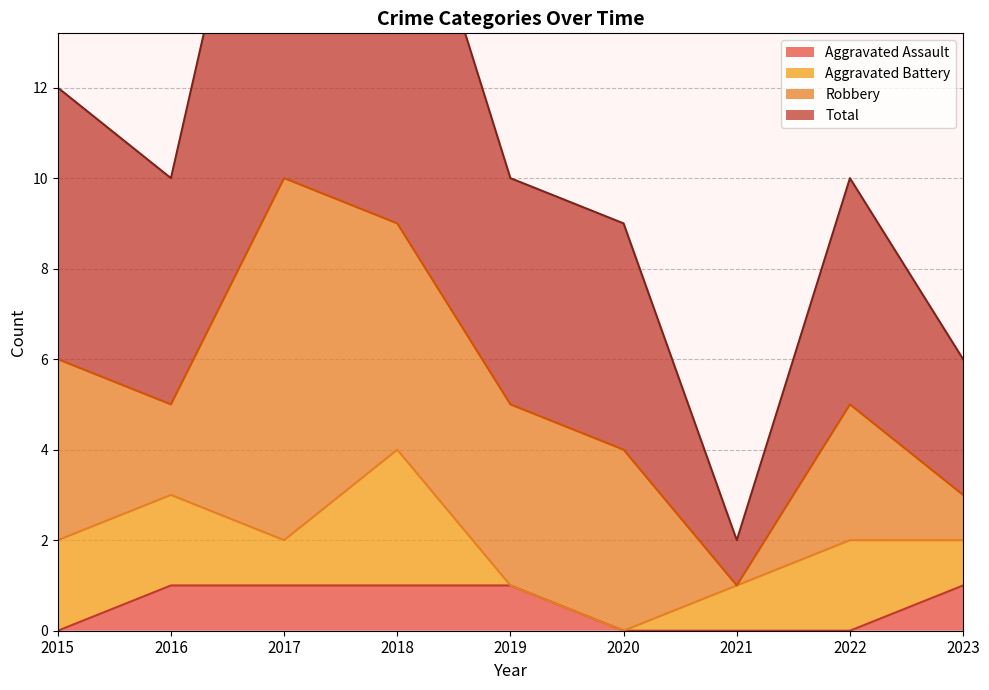

The Aggravated Assault series shows -1 at 2021. True or false?

False